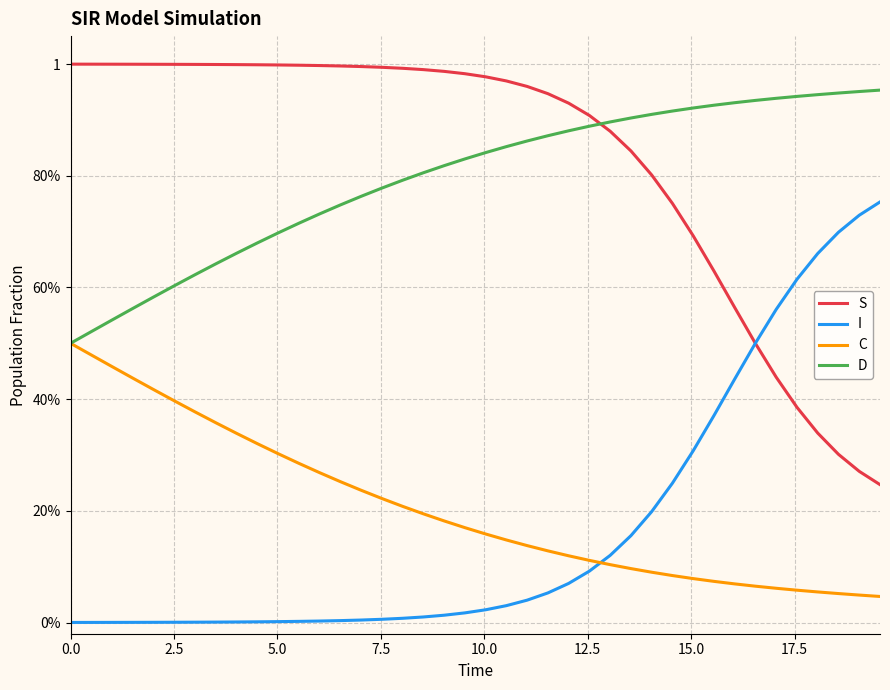

What are all the series names shown in the legend?

S, I, C, D